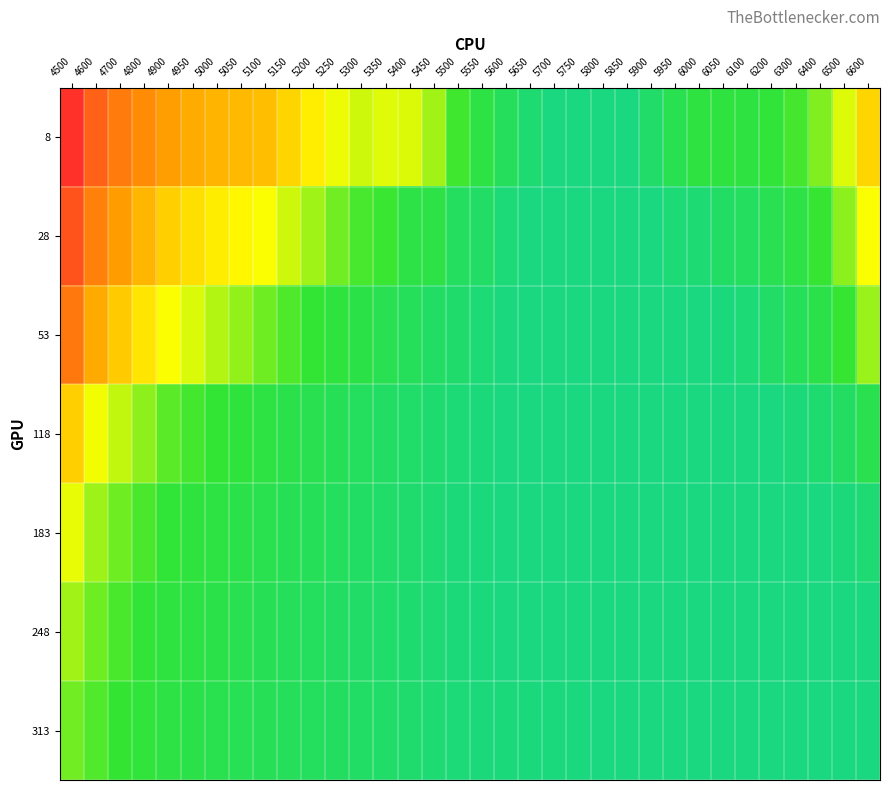

At which category does the chart reach its peak across all series?

4500